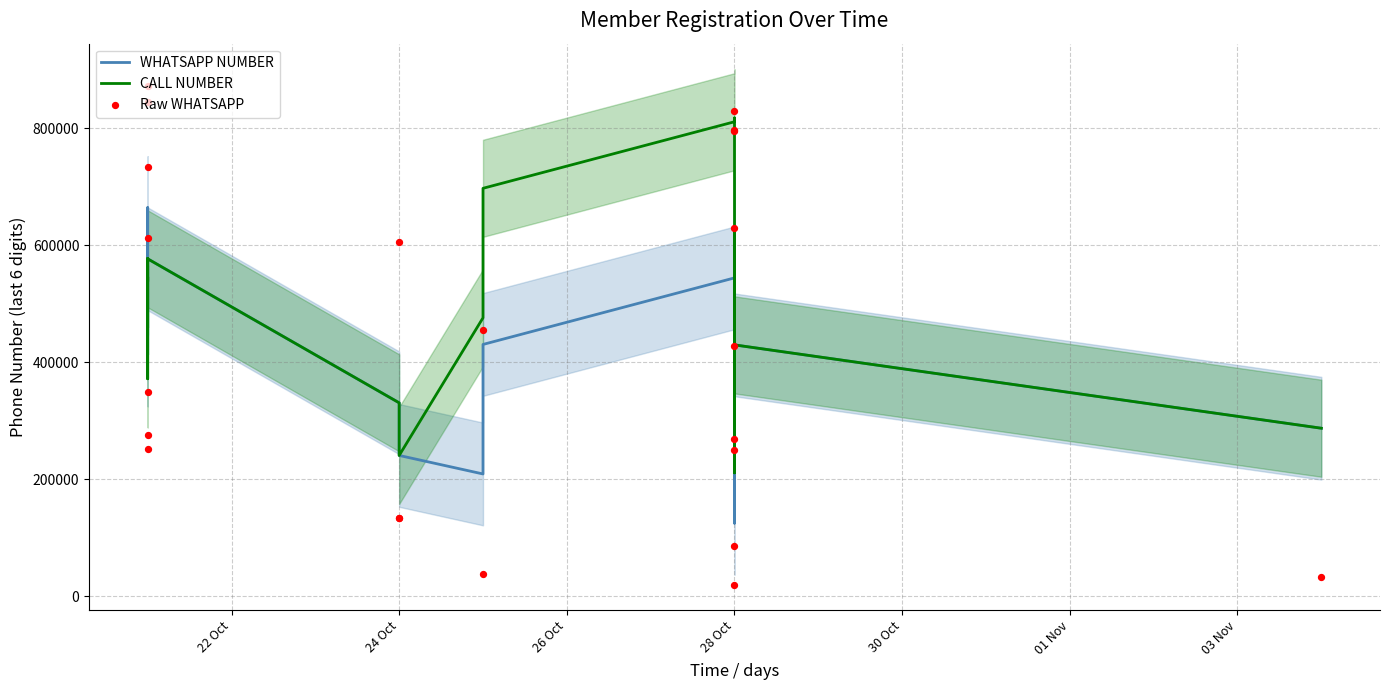

Which series reaches the minimum Y coordinate?

Raw WHATSAPP